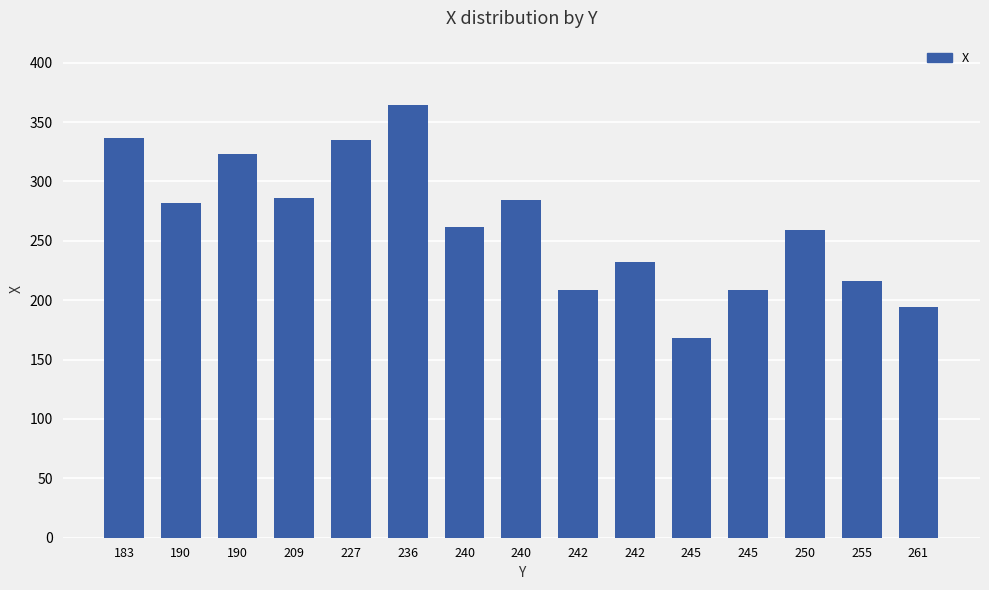

What is the sum of all values?

3960